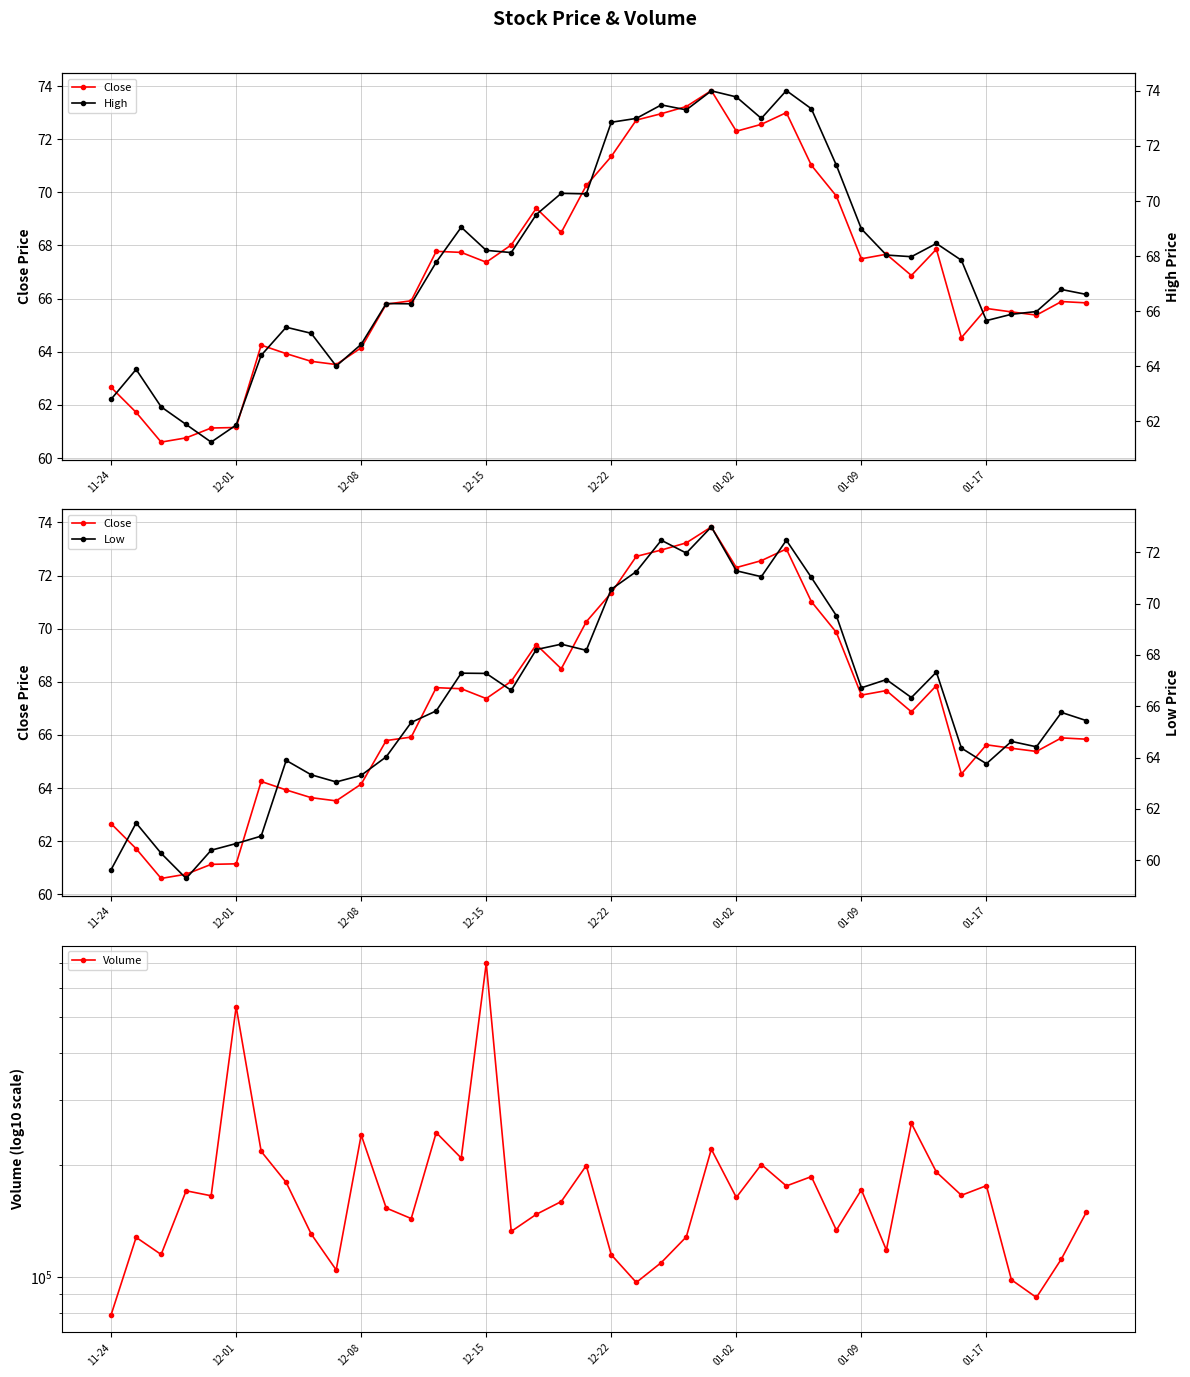

How many lines are shown in the chart?

4